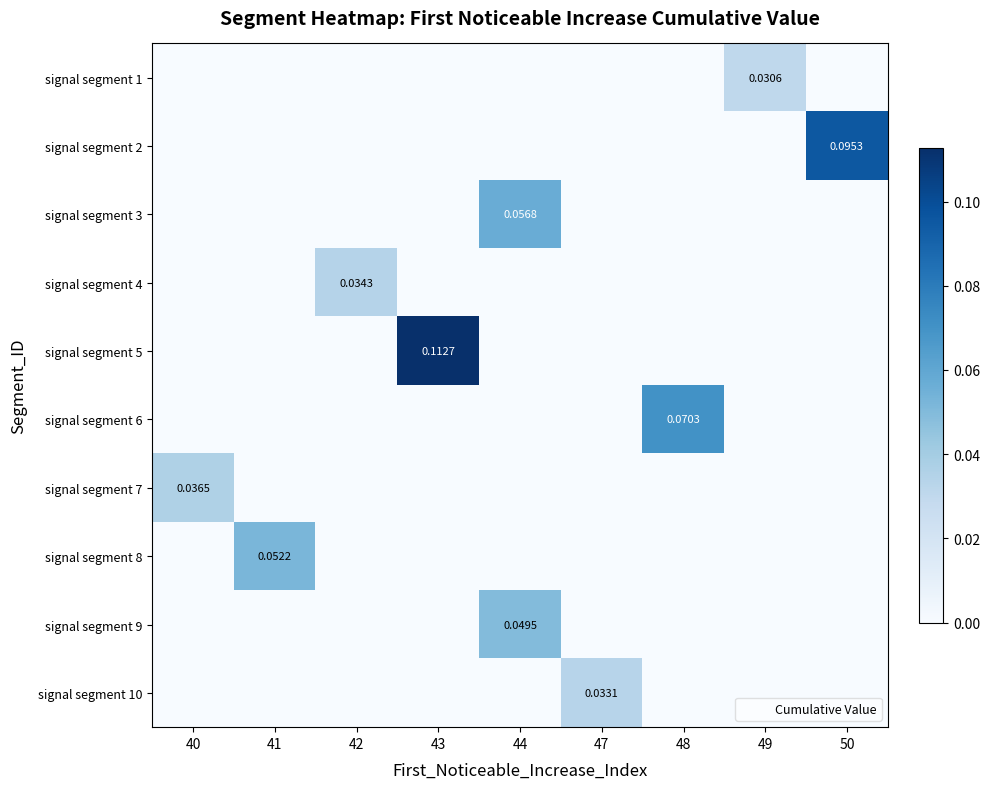

At which category is the sum across all series the highest?

43